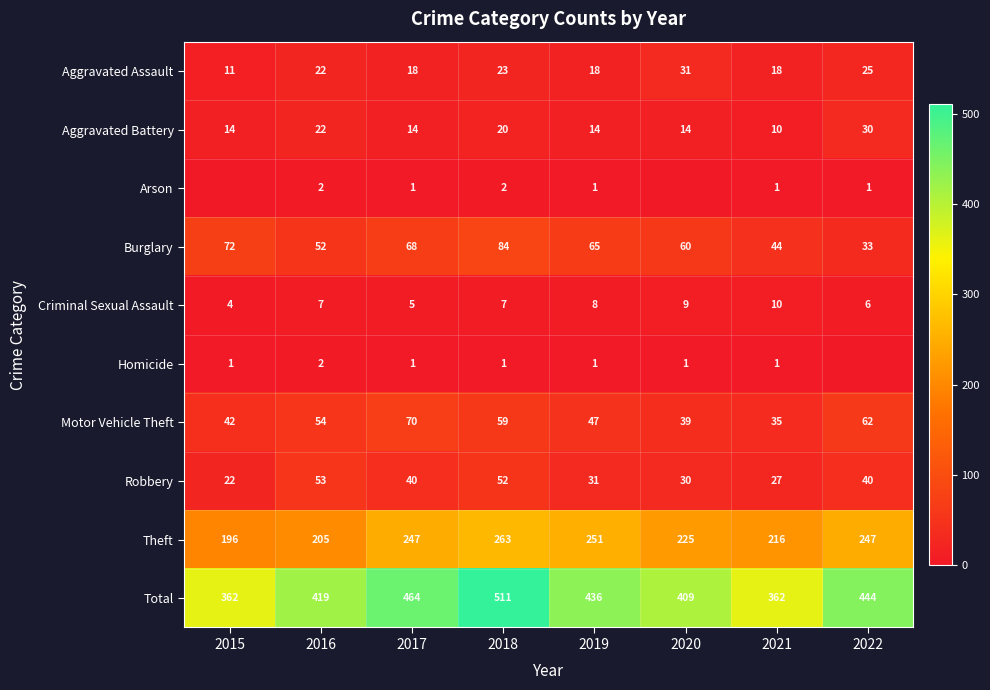

At which label is Motor Vehicle Theft closest to 52?

2016